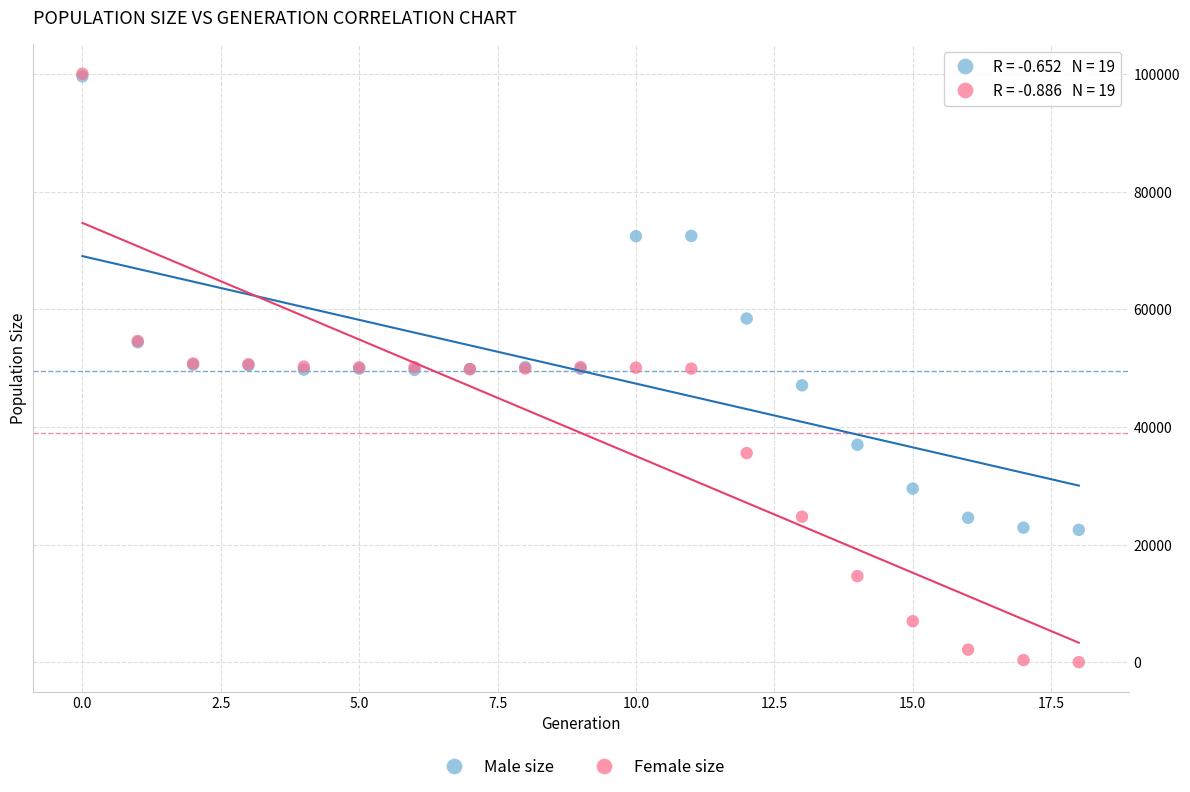

Which series reaches the minimum Y coordinate?

Female size